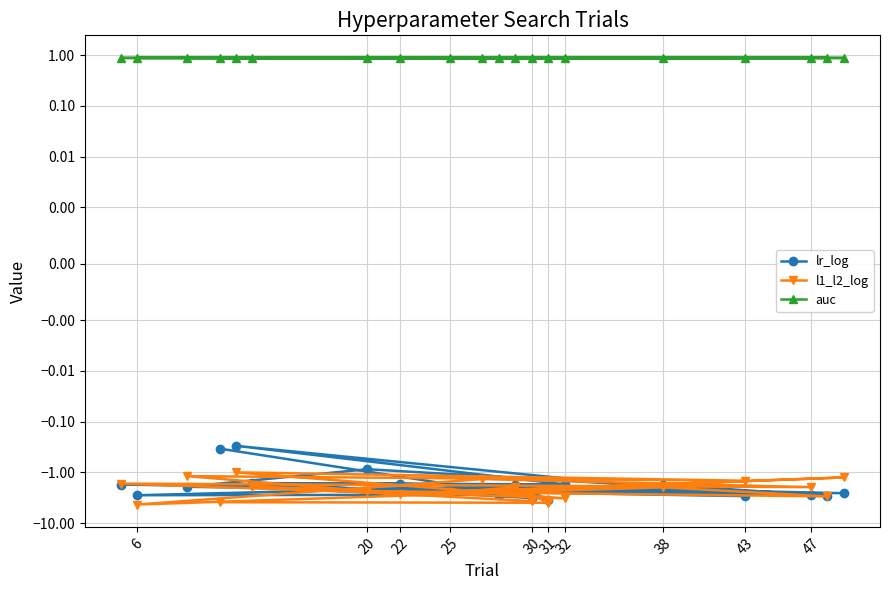

How many lines are shown in the chart?

3